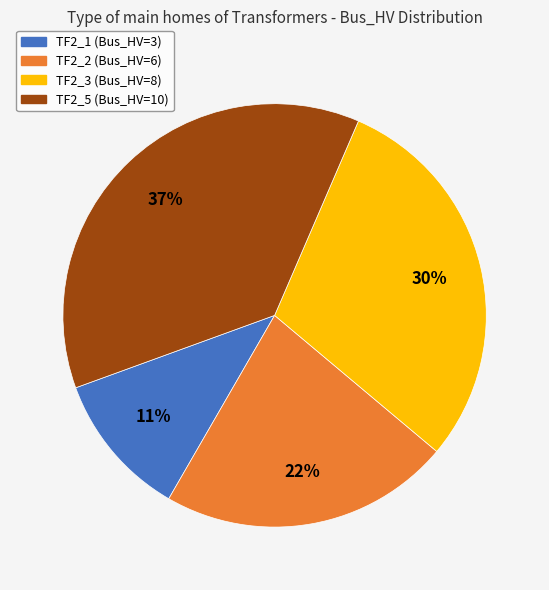

Which has a higher value, TF2_2 (Bus_HV=6) or TF2_5 (Bus_HV=10)?

TF2_5 (Bus_HV=10)